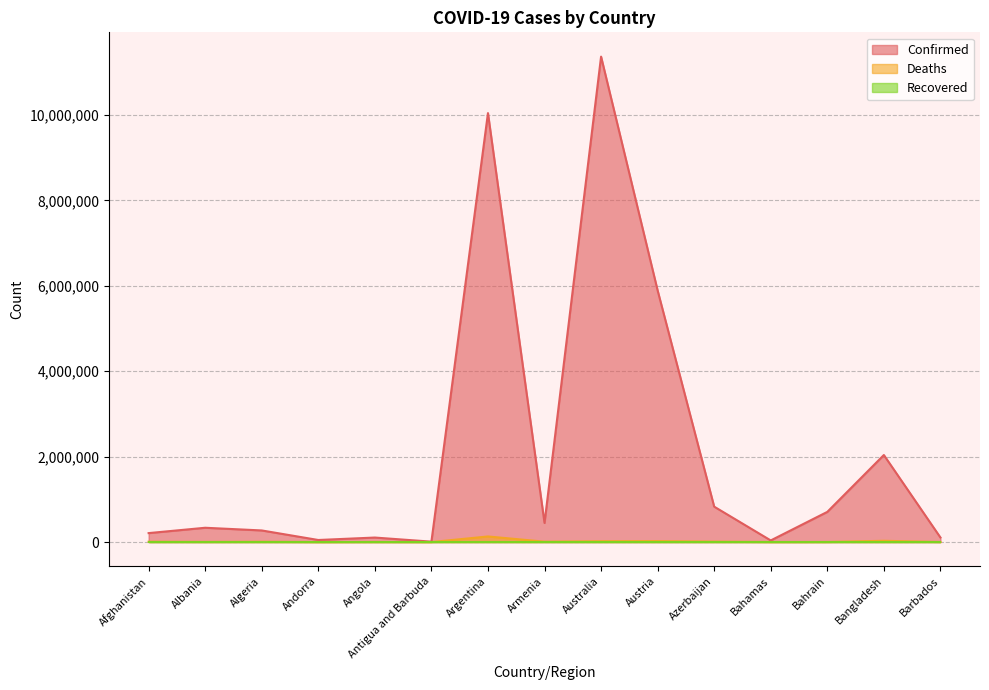

What is the sum of the Confirmed values at Bahamas and Austria?

5928527